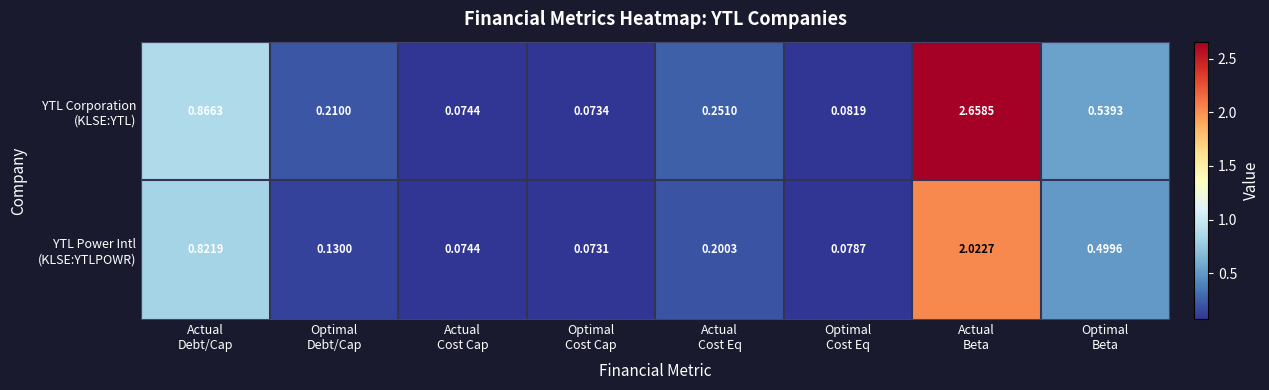

How many categories are shown in the chart?

8